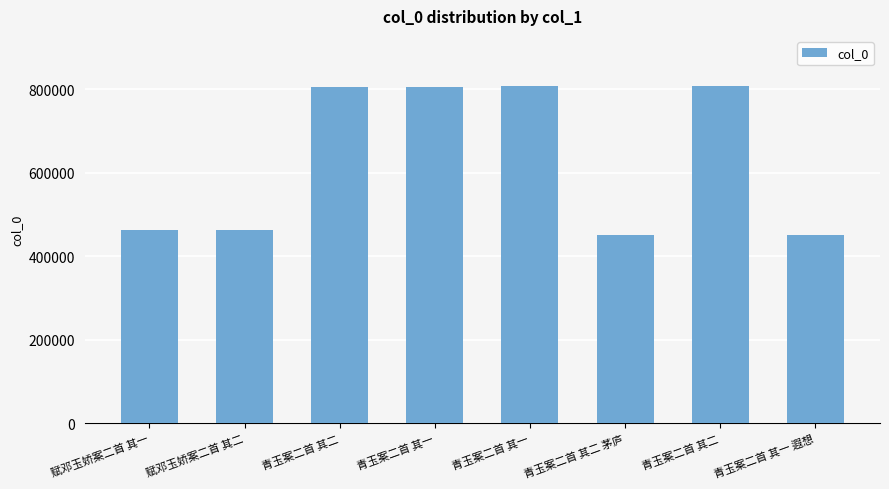

What is the difference between the values at 青玉案二首 其一 and 青玉案二首 其二 茅庐?

355359